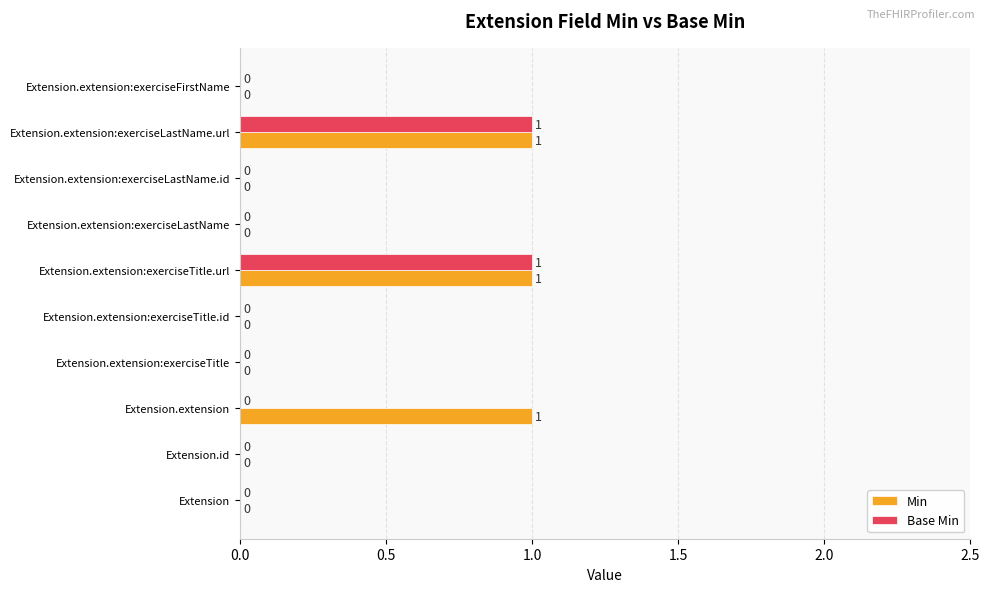

True or false: Min has a value of 1 at Extension.extension:exerciseLastName.url.

True